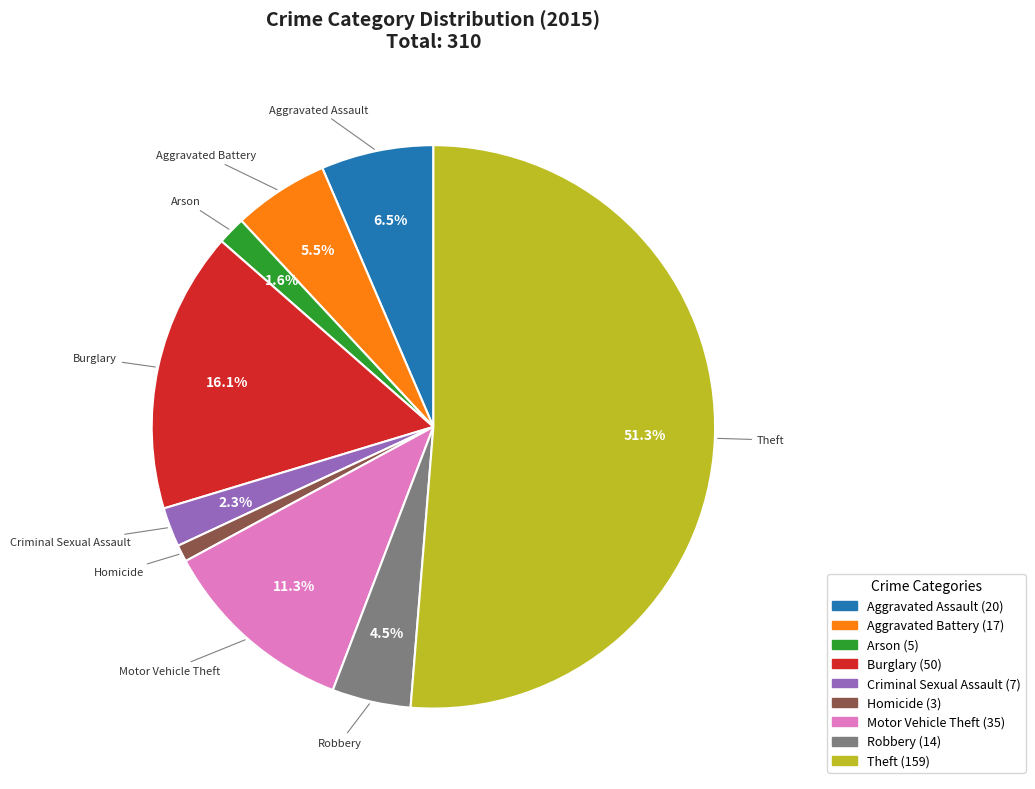

Rank the categories by value from lowest to highest.

Homicide, Arson, Criminal Sexual Assault, Robbery, Aggravated Battery, Aggravated Assault, Motor Vehicle Theft, Burglary, Theft